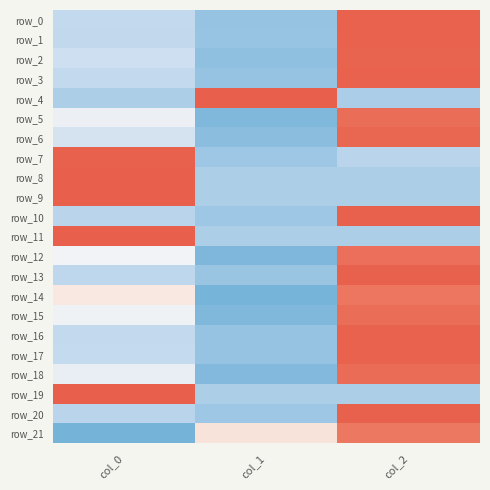

Which series has the largest range (max minus min)?

row_12